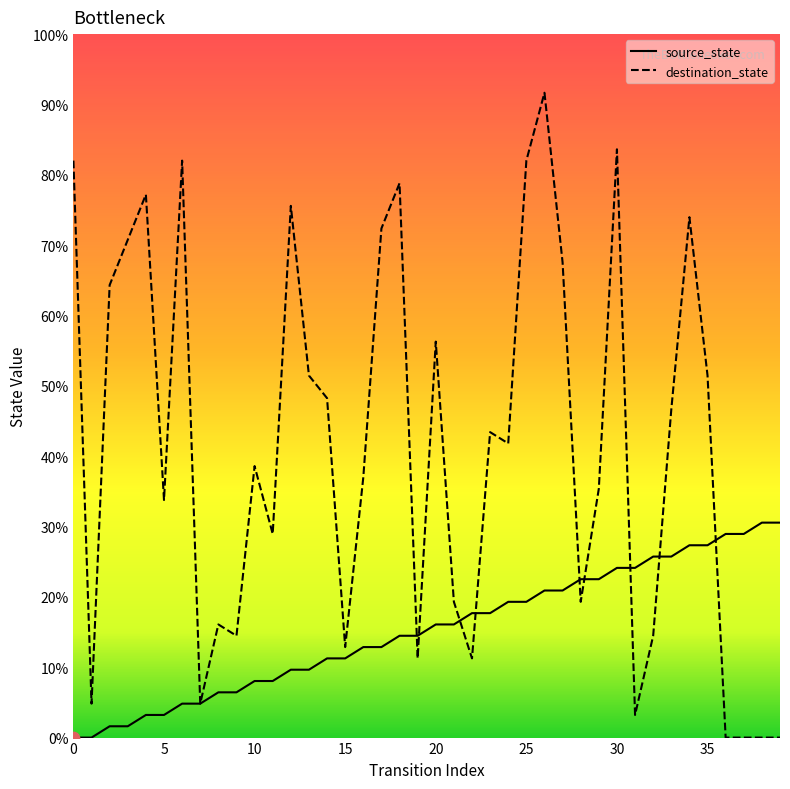

Which series has the largest total across all categories?

destination_state